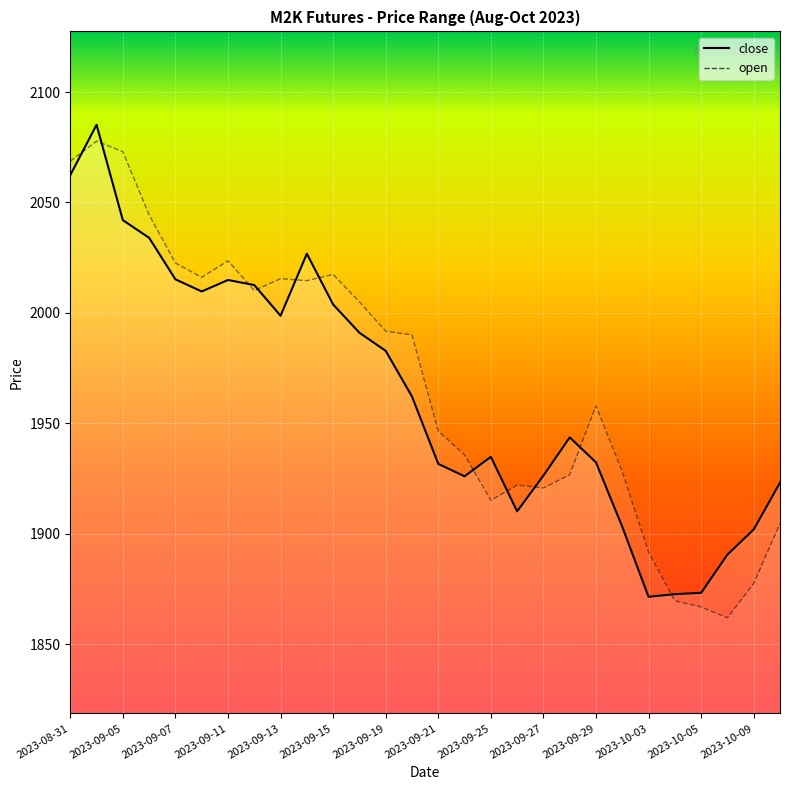

Reading left to right, list all the values displayed in this chart.

2062.4	2085.2	2042.0	2034.0	2015.2	2009.7	2014.9	2012.6	1998.7	2026.8	2003.8	1991.0	1982.8	1962.1	1931.6	1926.0	1934.8	1910.1	1926.3	1943.6	1932.3	1903.1	1871.4	1872.6	1873.2	1890.5	1901.9	1923.1